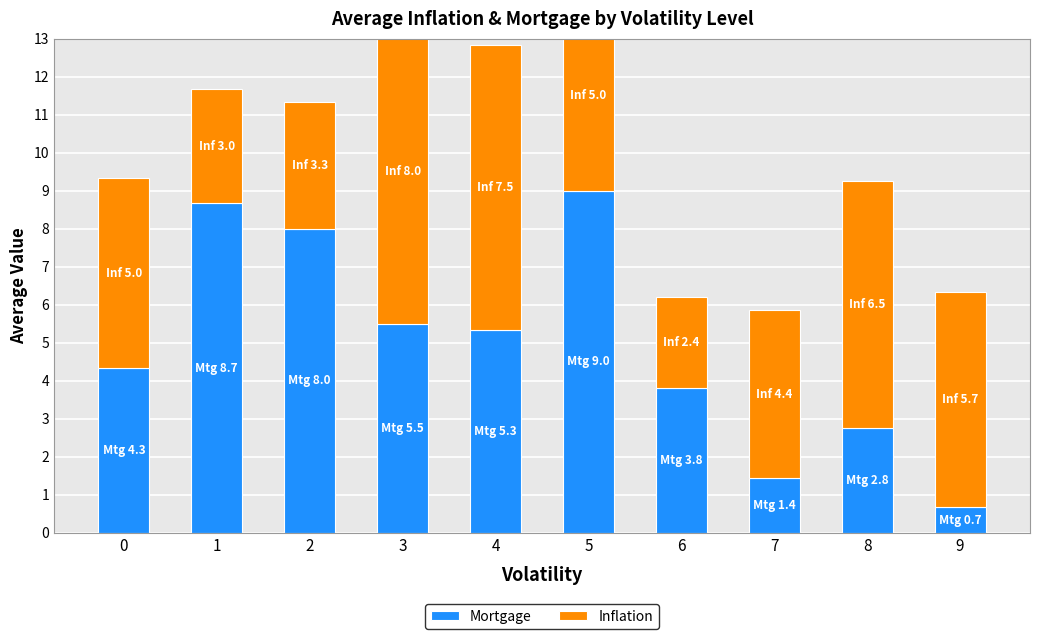

Rank the series at 8 from lowest to highest value.

Mortgage, Inflation